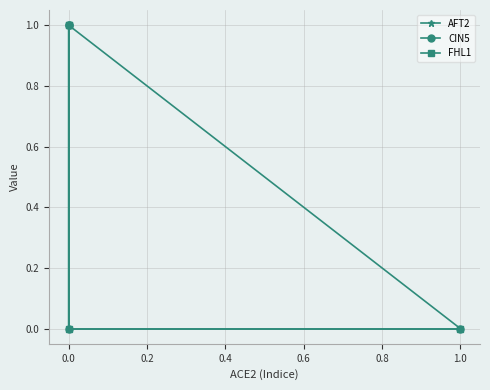

True or false: CIN5 has a value of 0 at 0.0.

True